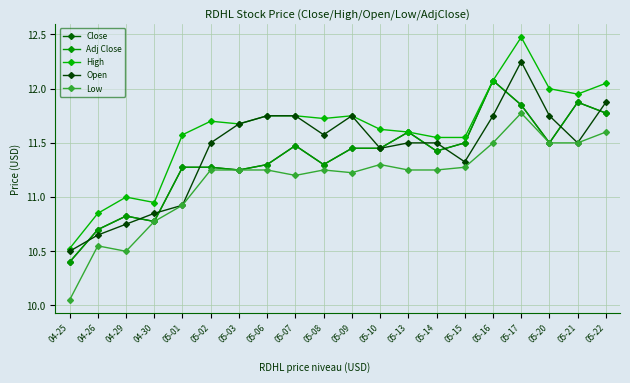

What is the difference between the Low values at 04-29 and 05-13?

0.8